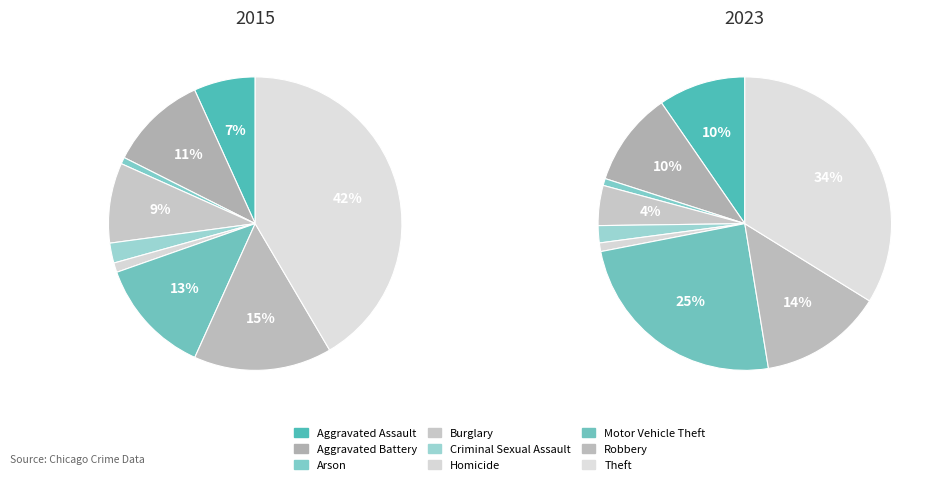

Does Homicide represent more than half of the total?

No